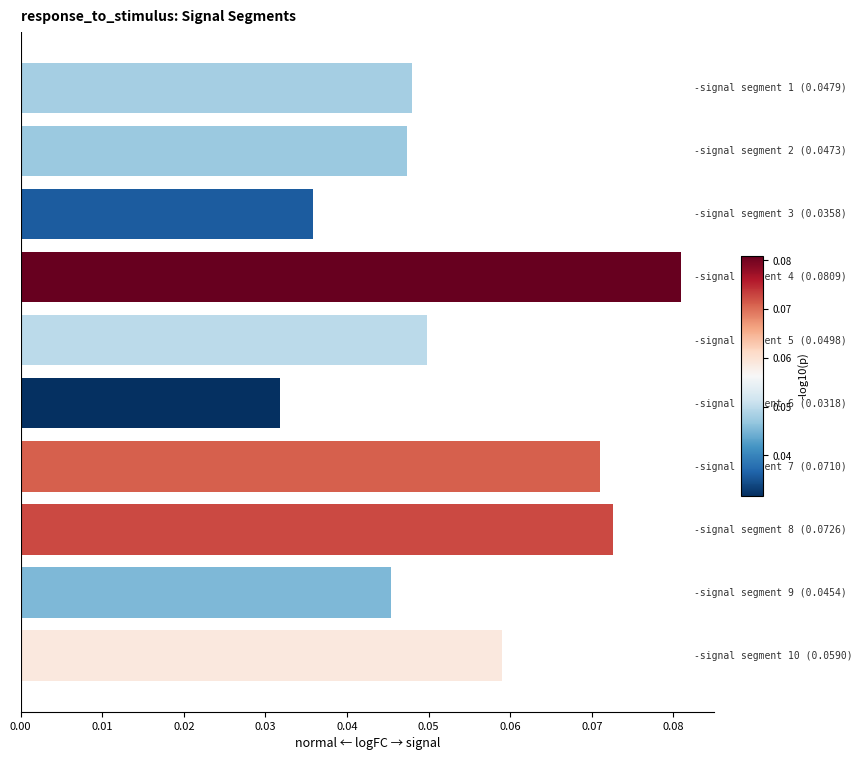

Are the bars grouped side by side (vs. stacked)?

No